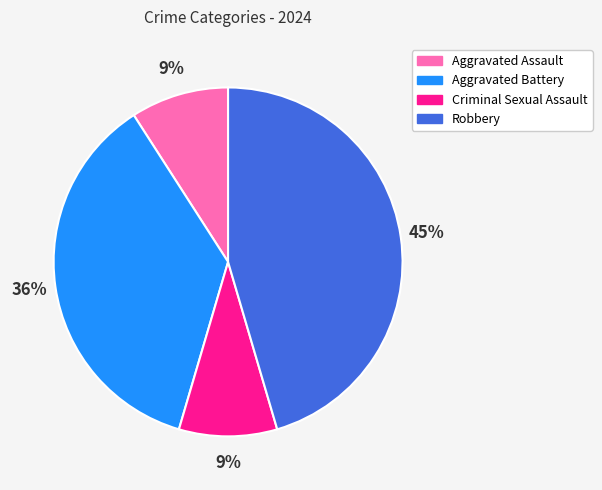

True or false: Aggravated Battery accounts for 27% of the total.

False